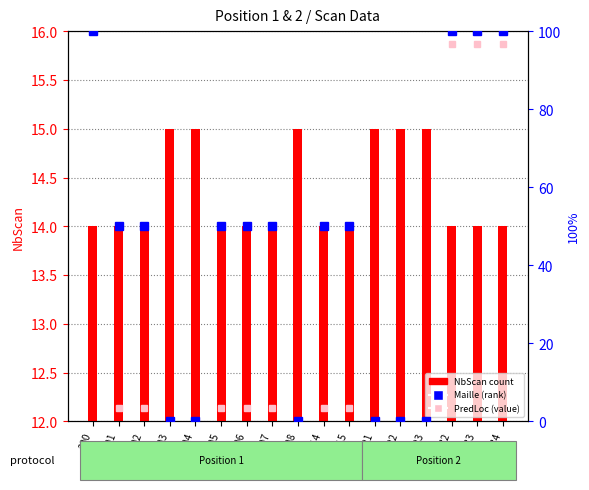

Which category has the lowest value in the Maille (rank) series?

203